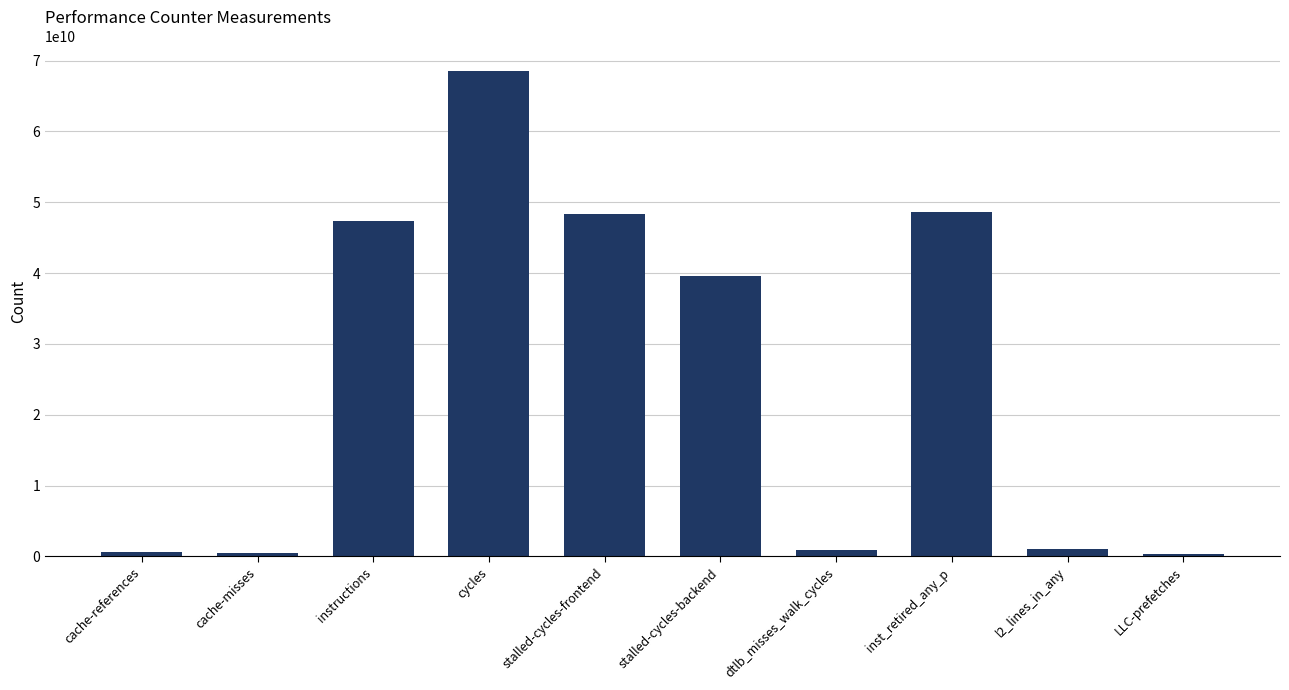

Which has a higher value, l2_lines_in_any or stalled-cycles-backend?

stalled-cycles-backend